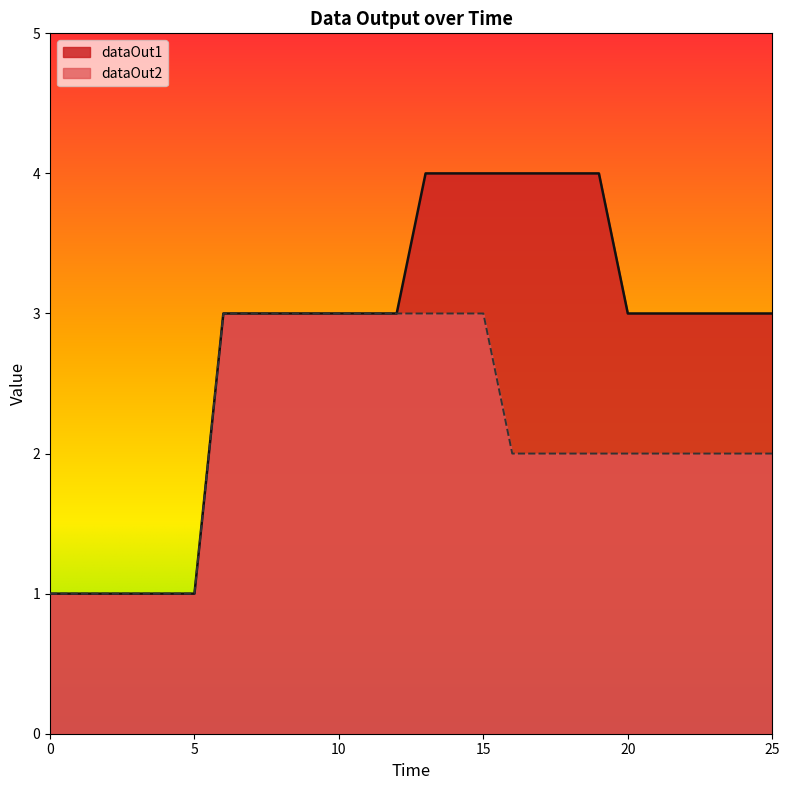

What is the sum of all dataOut1 values?

73